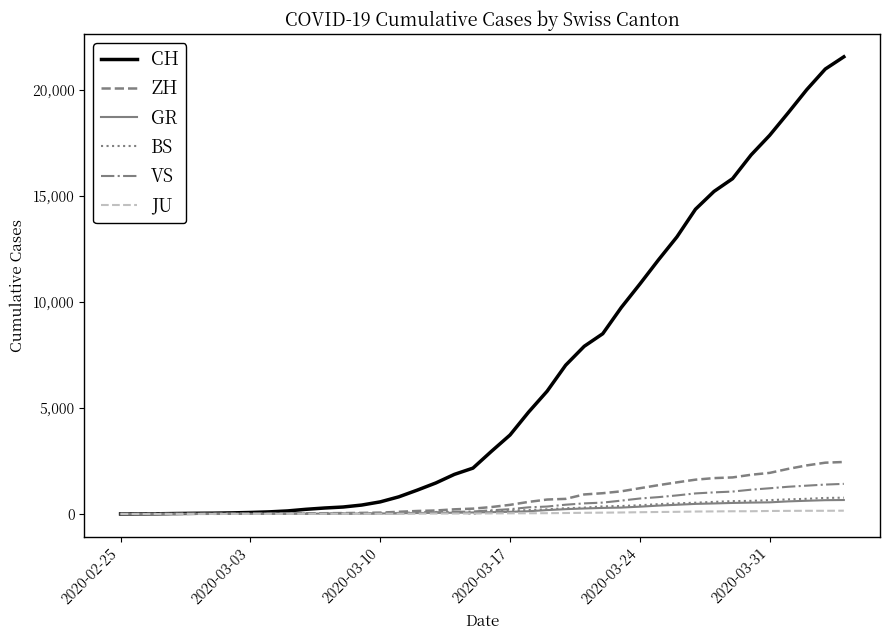

Does the chart display data point markers on the line(s)?

No